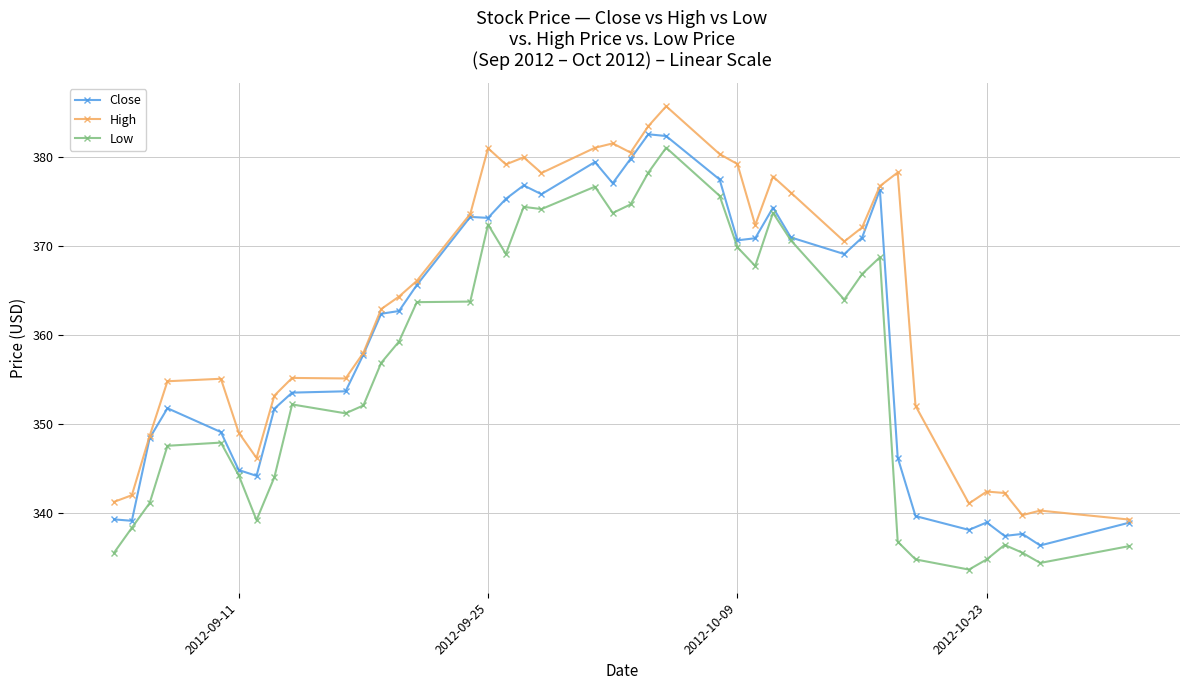

True or false: High and Low cross at least once.

False